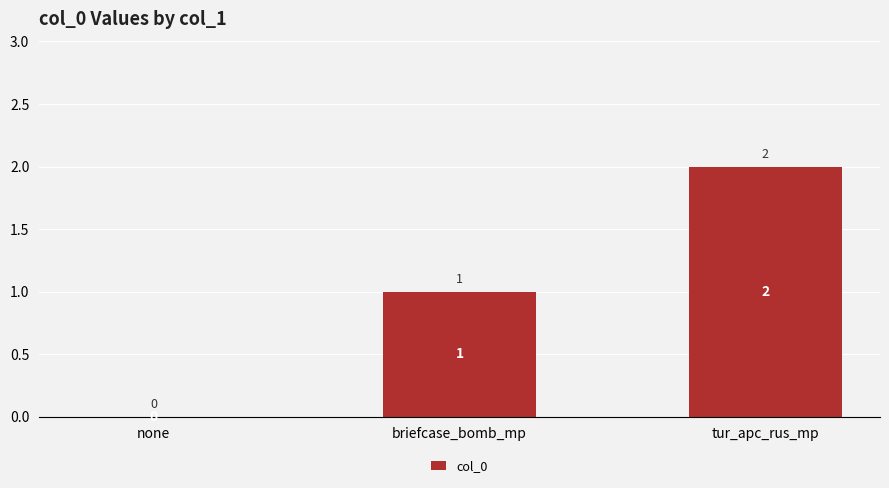

What is the average value?

1